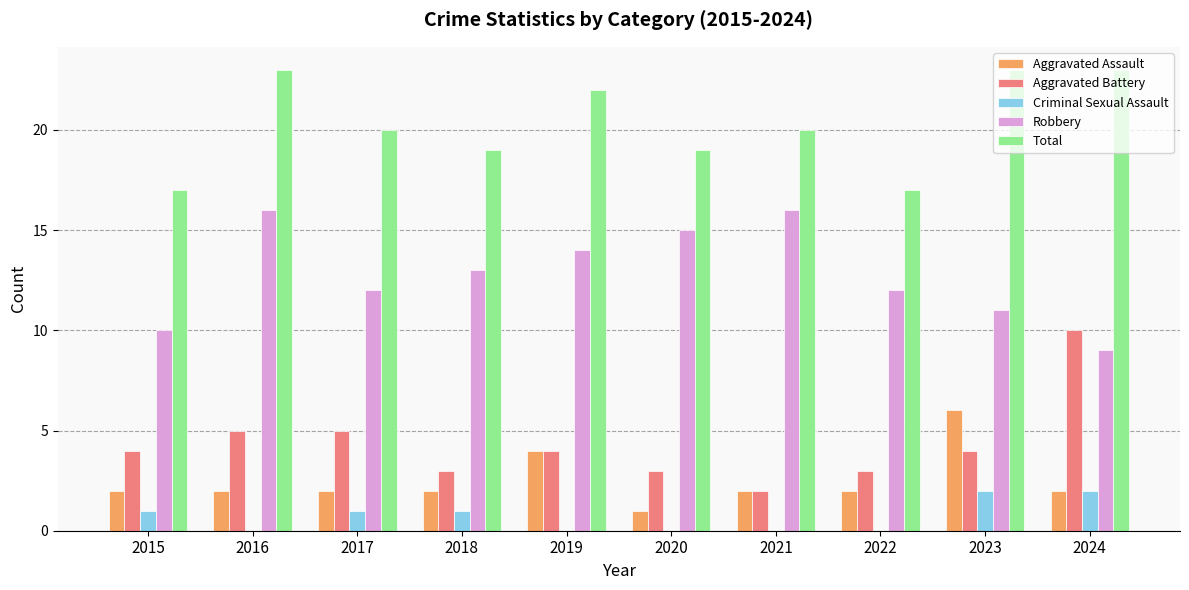

What is the maximum value shown in the chart?

23